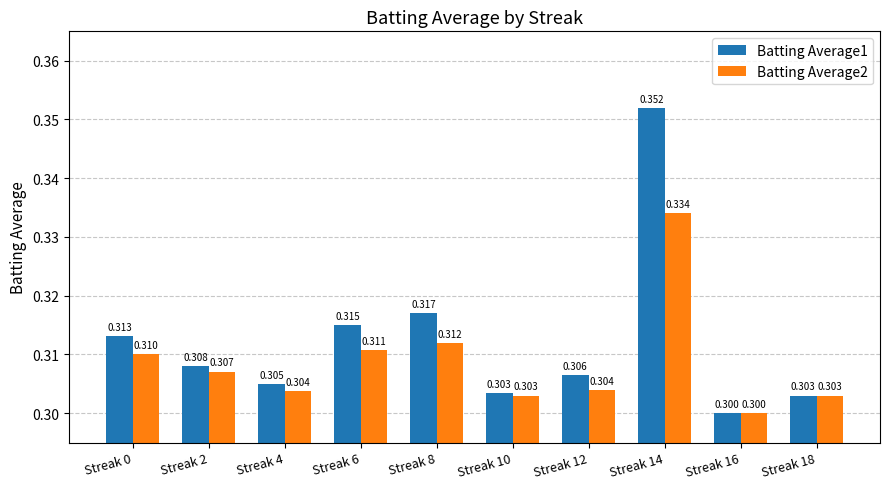

What is the sum of the Batting Average2 values at Streak 8 and Streak 14?

0.6